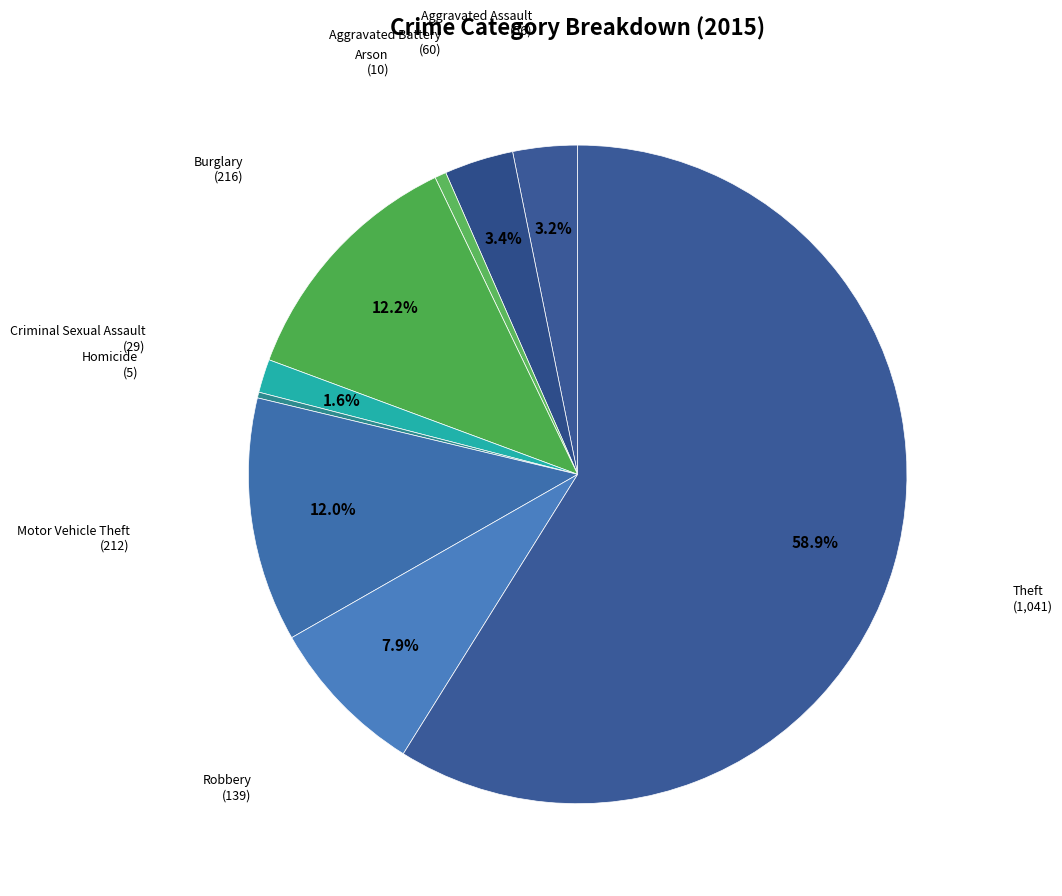

Which category has the smallest portion of the pie?

Homicide